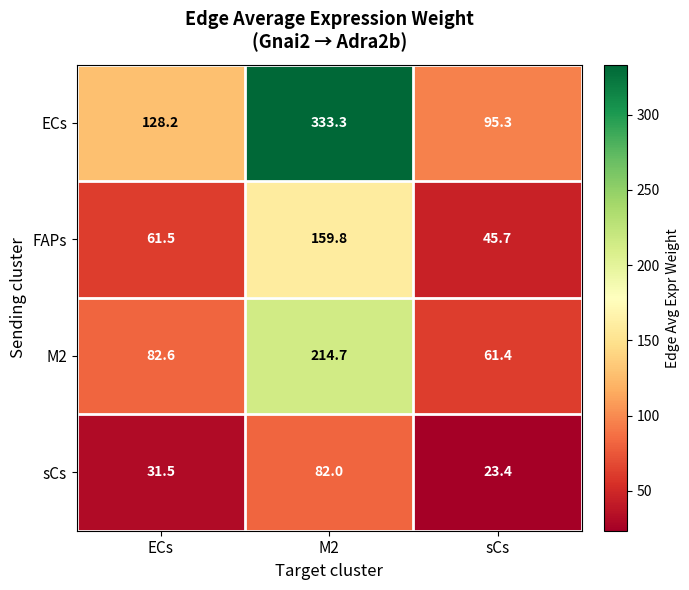

At how many categories does at least one series exceed 61?

3